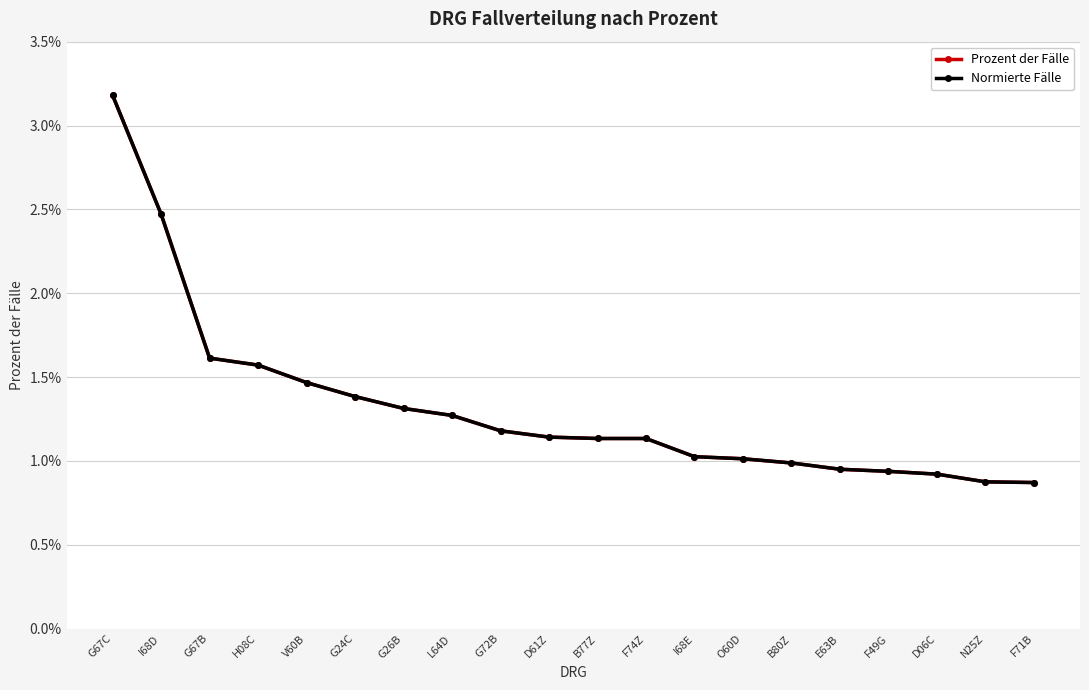

Is this an area chart (filled region under the line)?

No